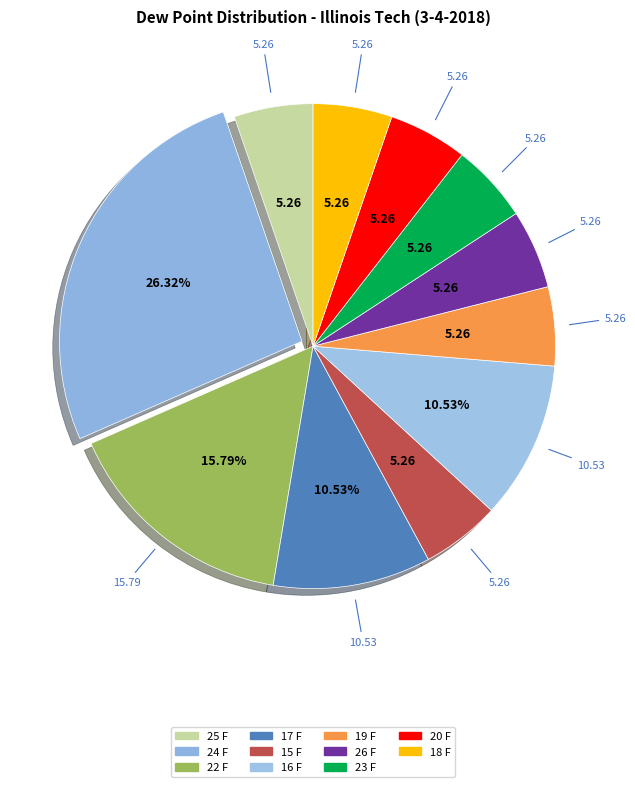

To the nearest percent, what is the average slice percentage?

9%